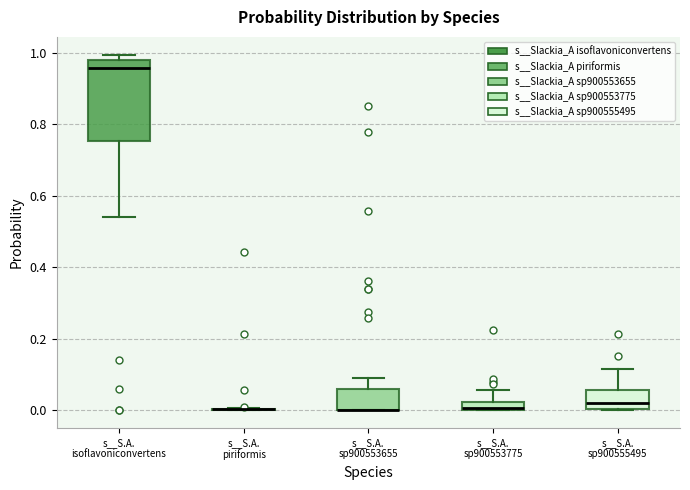

Comparing the boxes themselves (not the whiskers), which one is the tallest?

s__S.A. isoflavoniconvertens